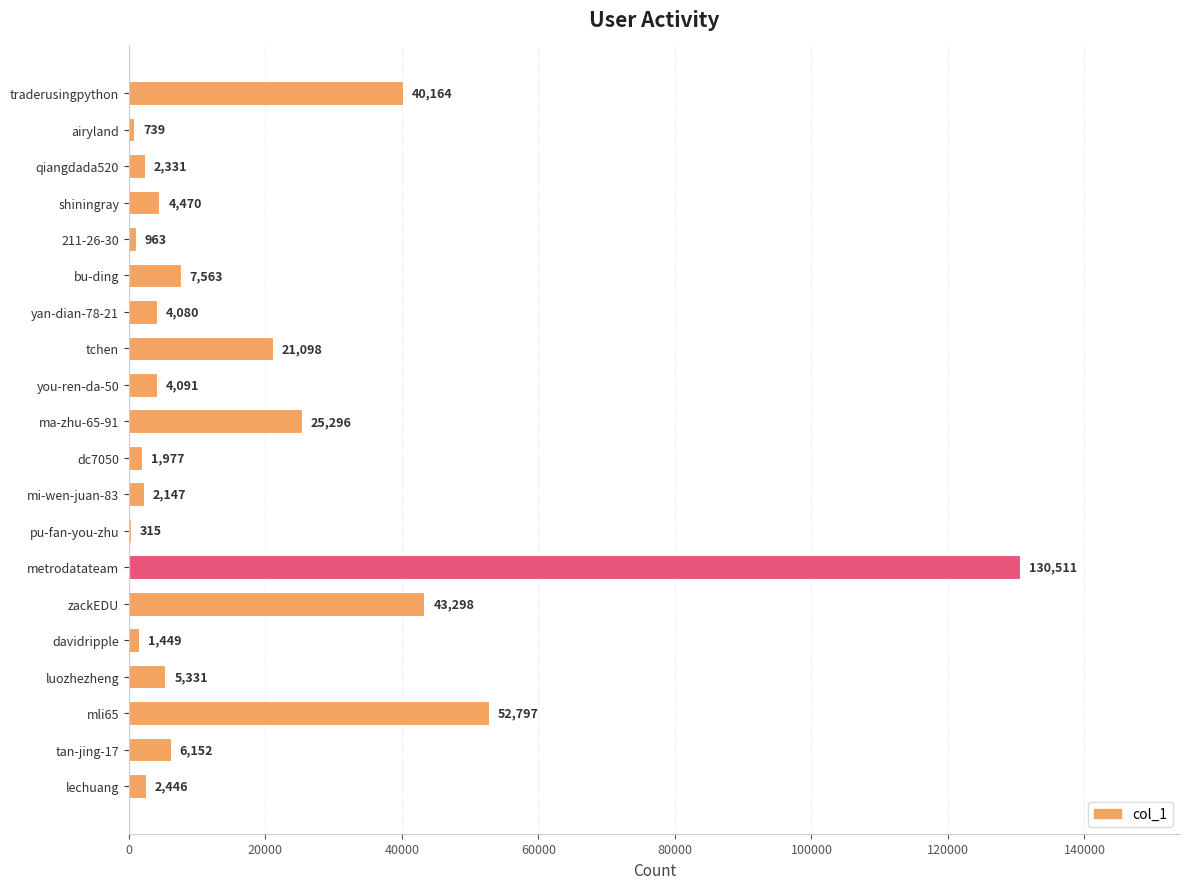

What is the average value?

17861